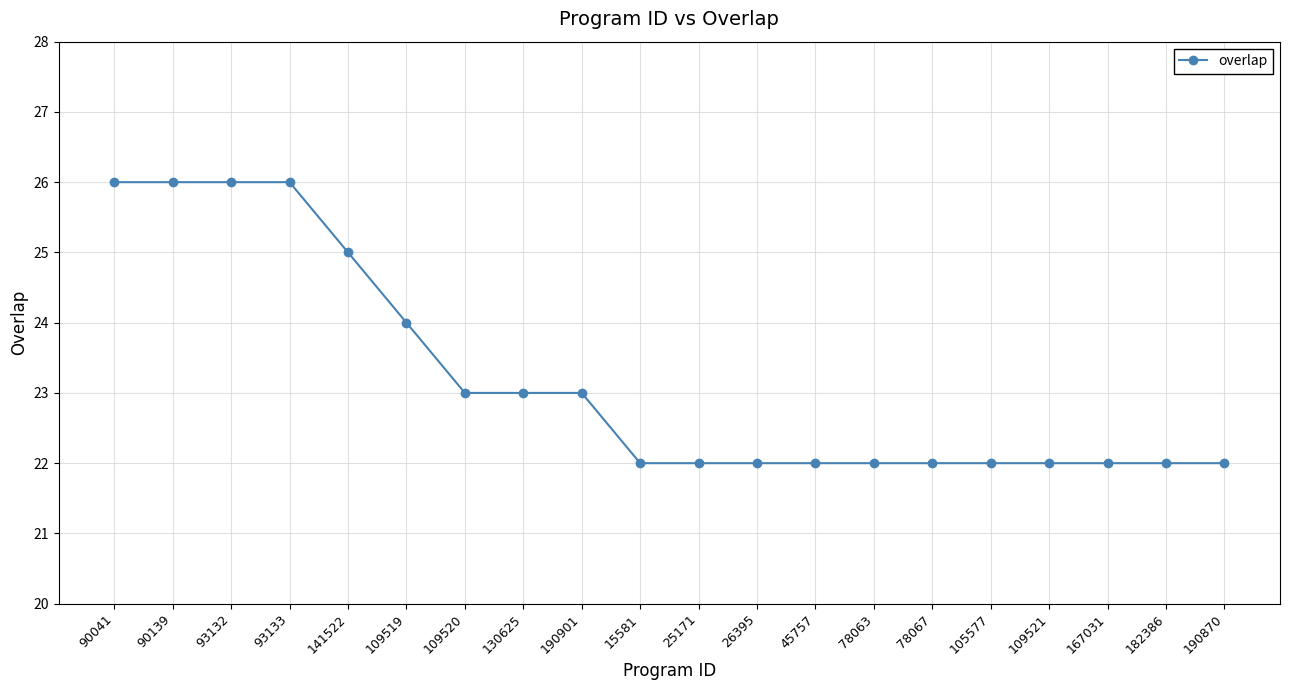

How many lines are shown in the chart?

1